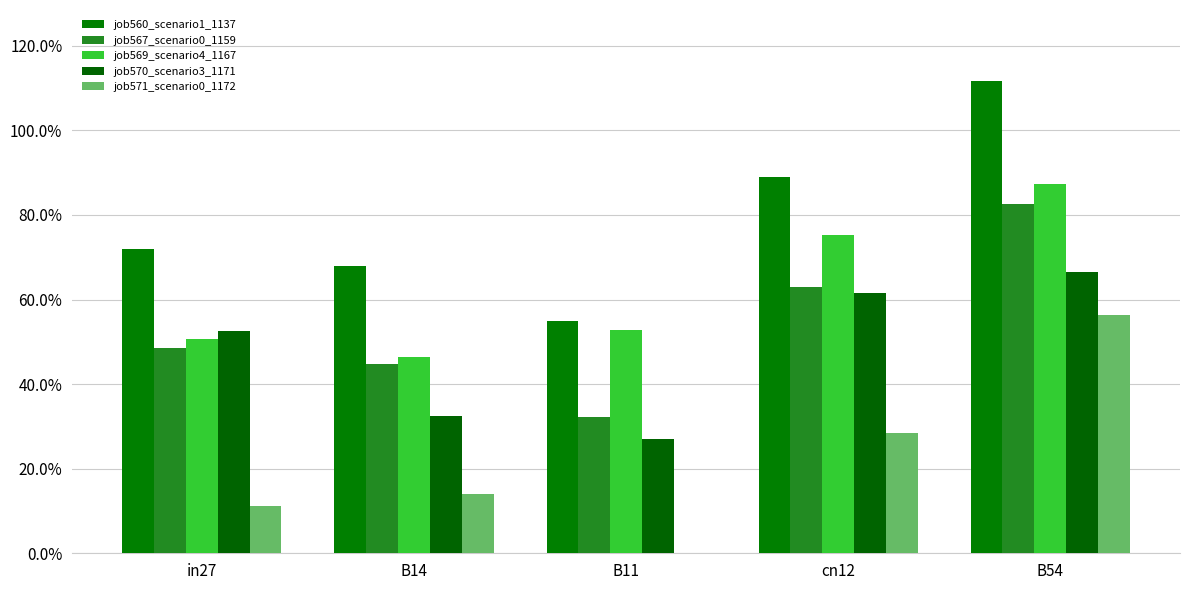

Does the chart contain stacked bars?

No